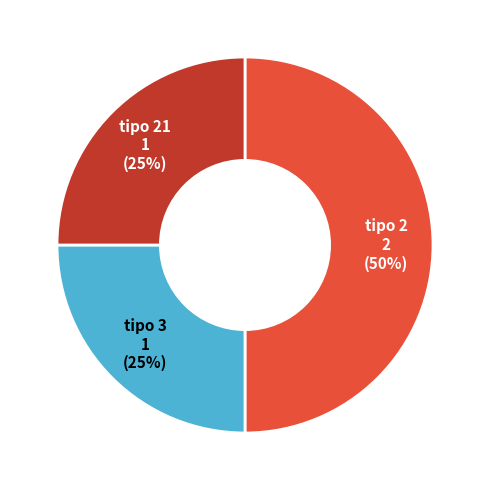

Count the number of slices in the pie.

3